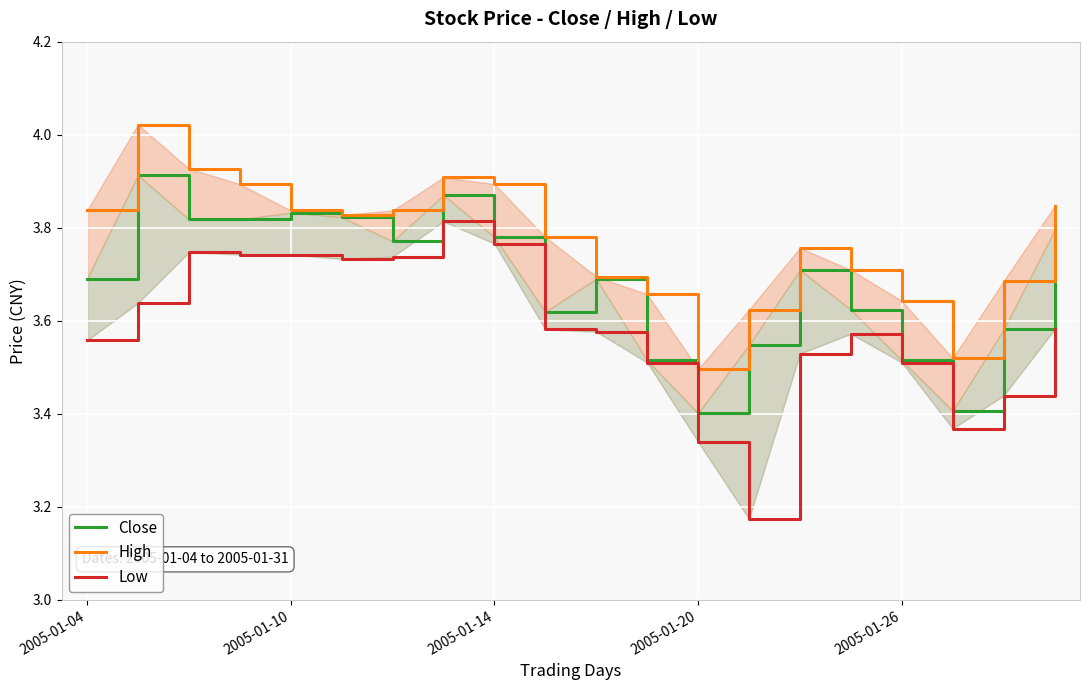

What is the difference between the maximum and minimum values in the Close series?

0.5